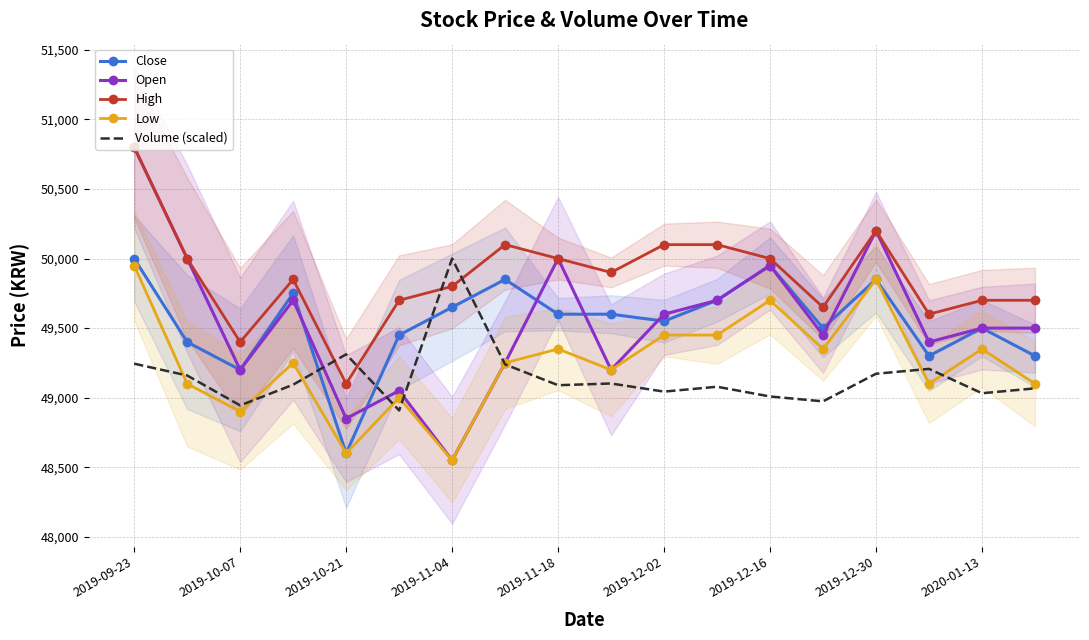

At which category is the sum across all series the highest?

2019-09-23